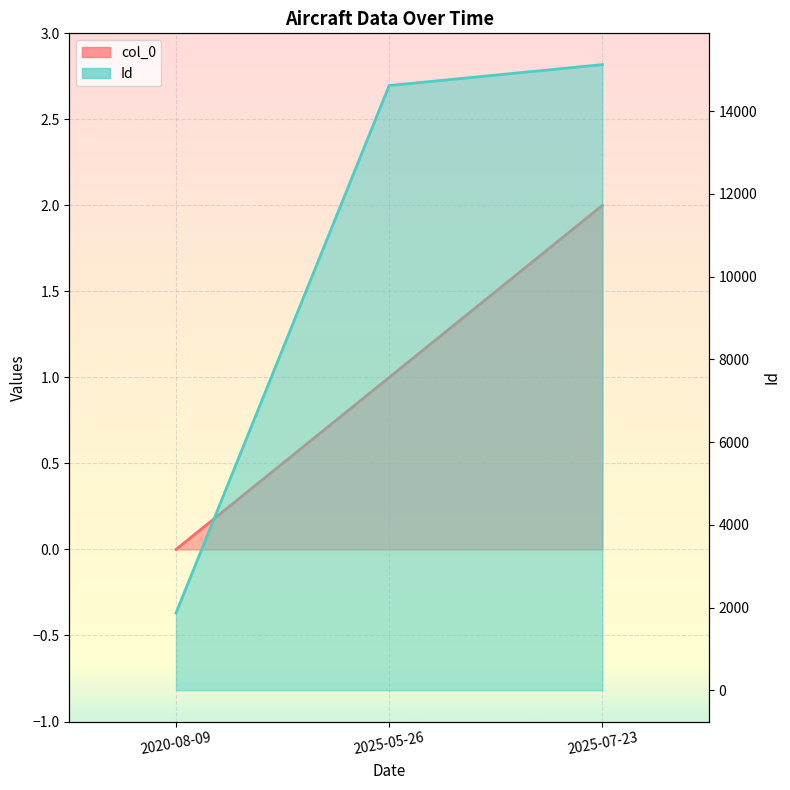

What are all the series names shown in the legend?

col_0, Id